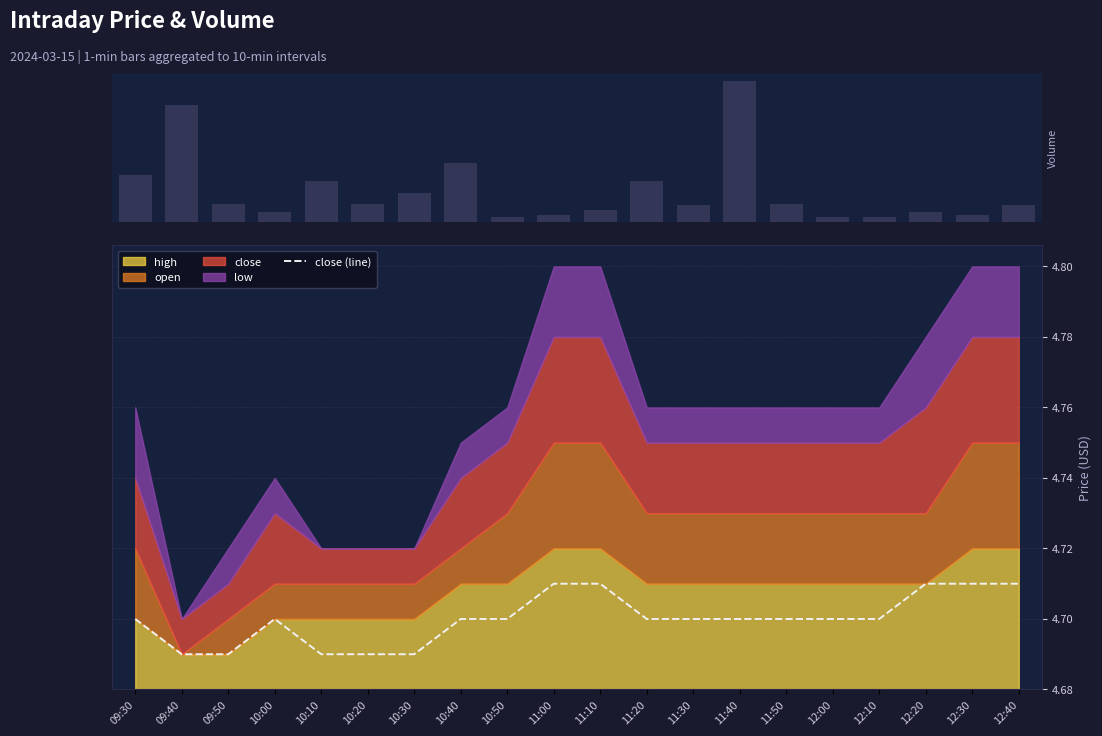

At how many categories does at least one series exceed 1342?

2